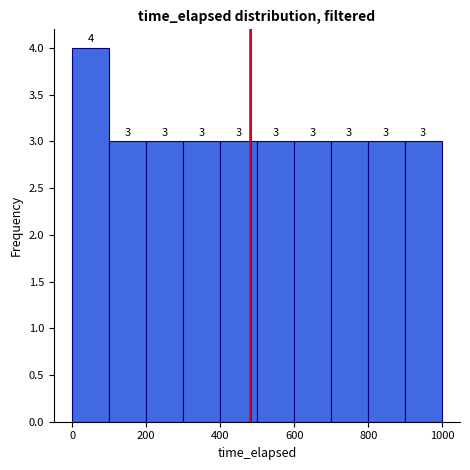

Reading left to right, list every bar in this chart as the range it spans on the x-axis followed by its height. The bar edges are not printed on the chart, so give them approximately, as read against the axis.

0 to 100: 4
100 to 200: 3
200 to 300: 3
300 to 400: 3
400 to 500: 3
500 to 600: 3
600 to 700: 3
700 to 800: 3
800 to 900: 3
900 to 1000: 3